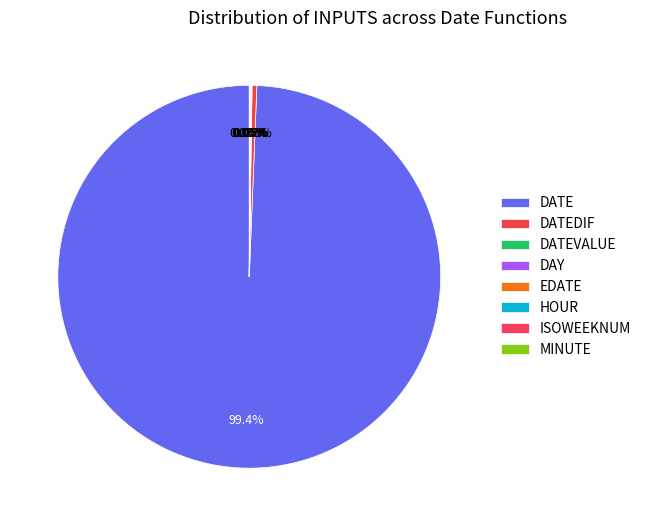

Which has a higher value, DATEVALUE or EDATE?

DATEVALUE